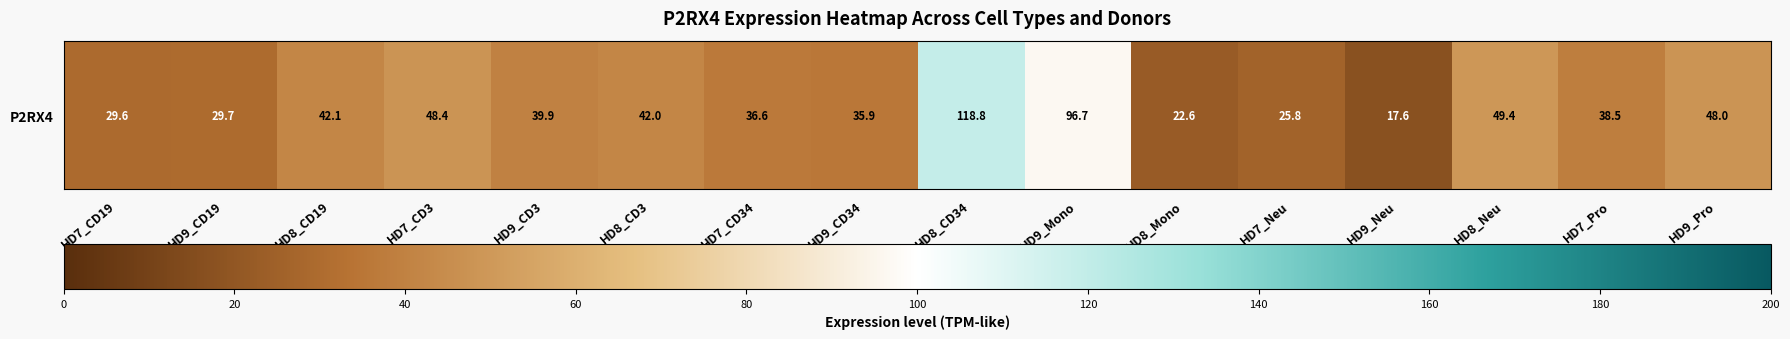

What is the difference between the second highest and second lowest values?

74.1